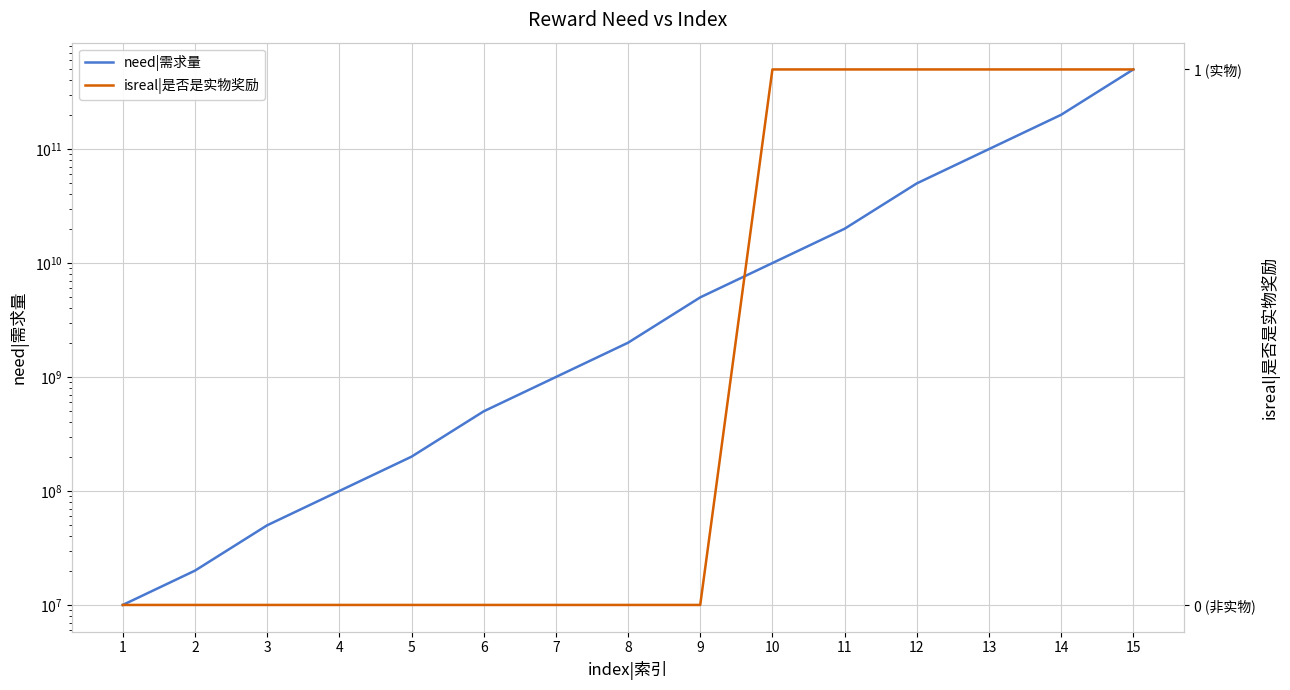

Reading left to right, transcribe all the data shown in this chart.

need|需求量: 10000000	20000000	50000000	100000000	200000000	500000000	1000000000	2000000000	5000000000	10000000000	20000000000	50000000000	100000000000	200000000000	500000000000
isreal|是否是实物奖励: 0	0	0	0	0	0	0	0	0	1	1	1	1	1	1